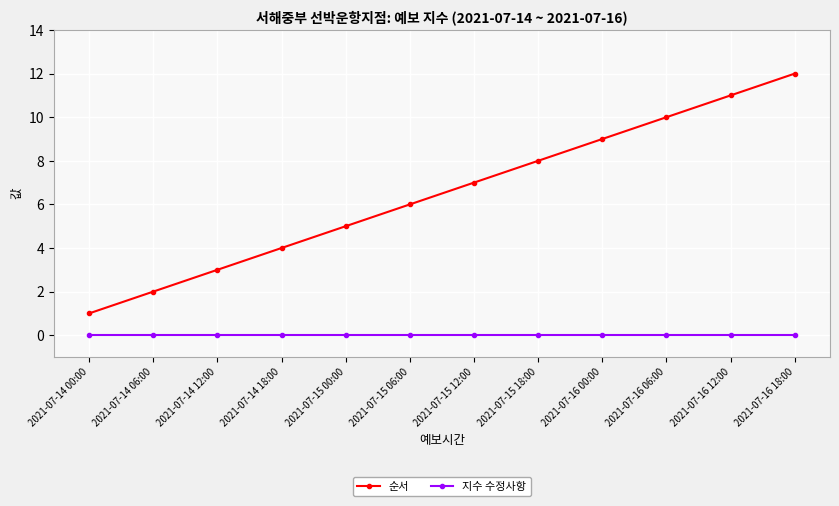

Rank the series at 2021-07-16 12:00 from lowest to highest value.

지수 수정사항, 순서